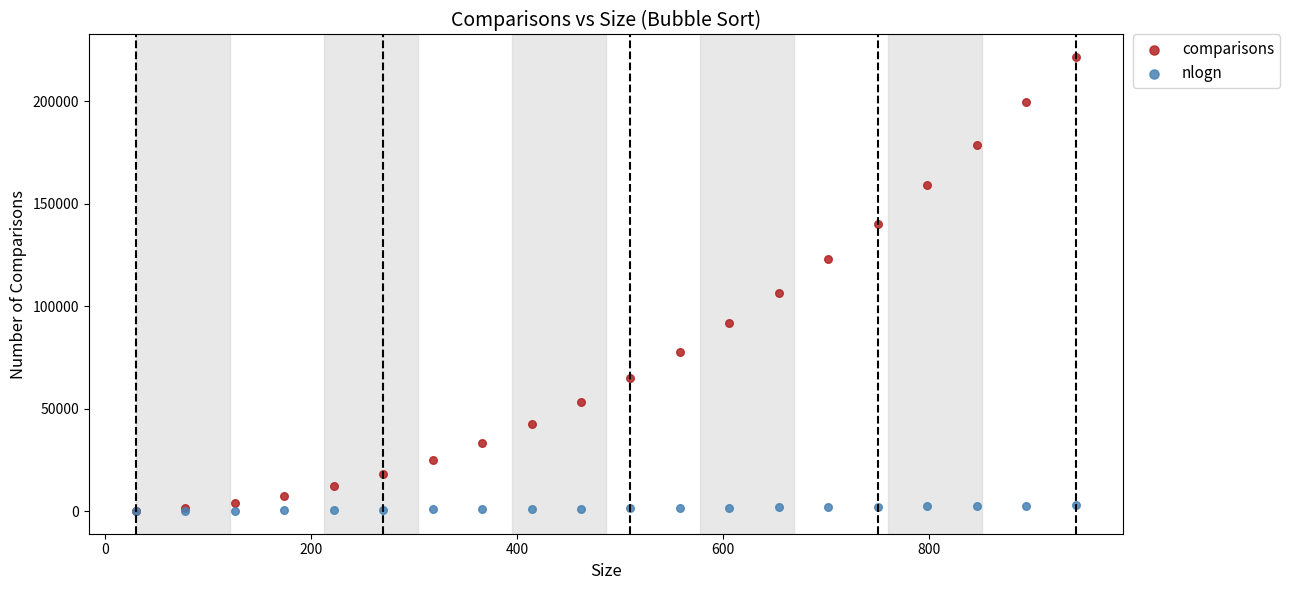

In the comparisons series, what Y value is closest to 110790?

106602.0